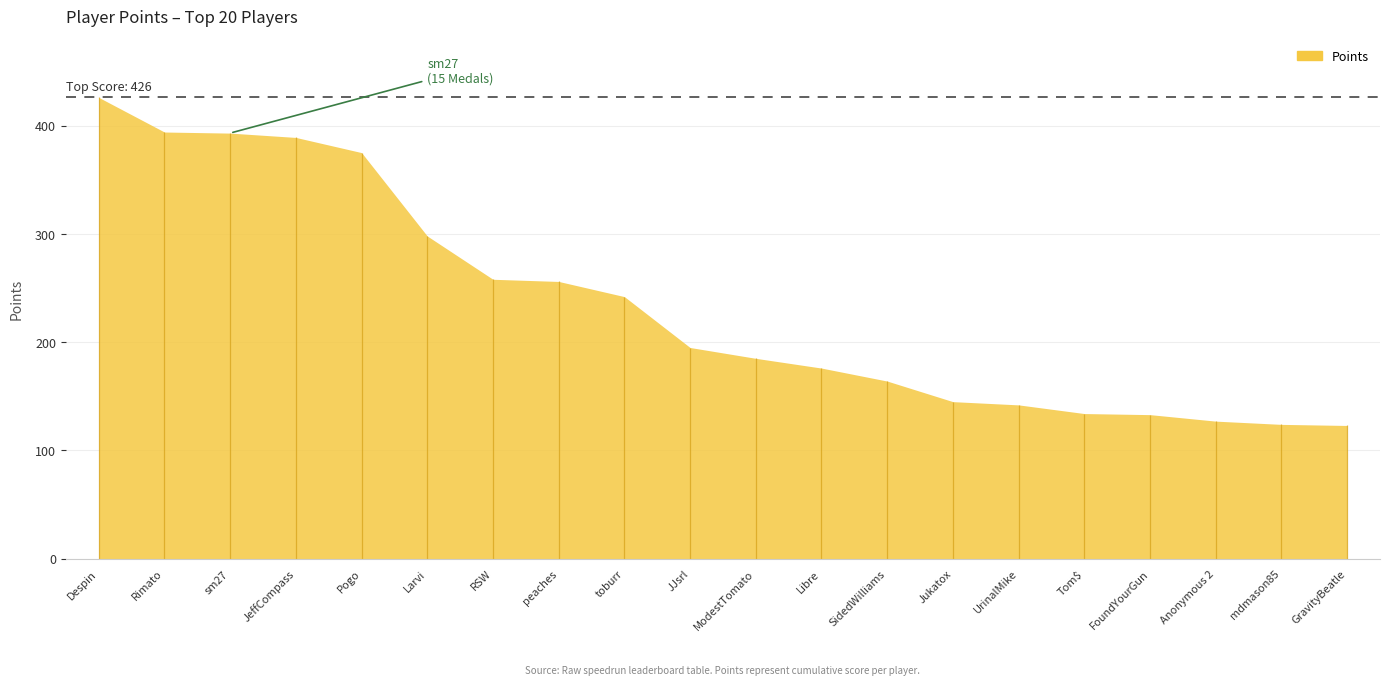

Between RSW and Rimato, which is larger?

Rimato